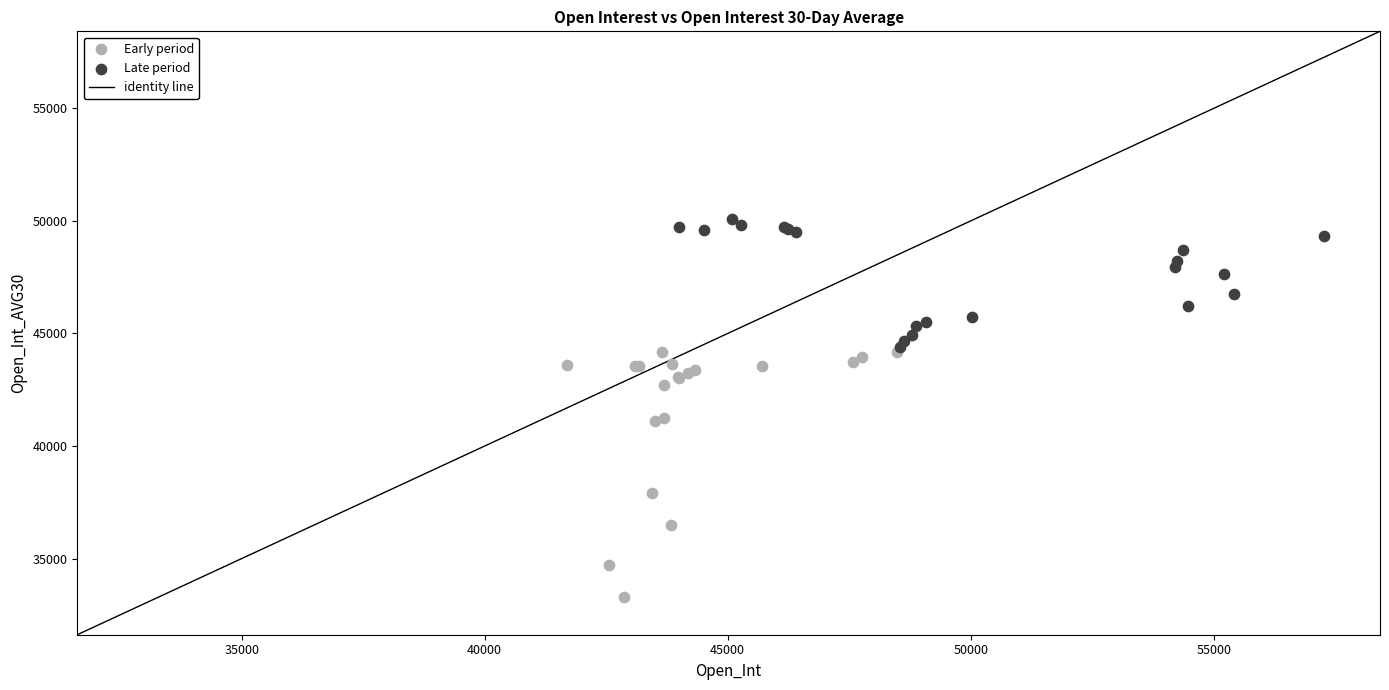

Which series has the largest Y range (max minus min)?

Early period